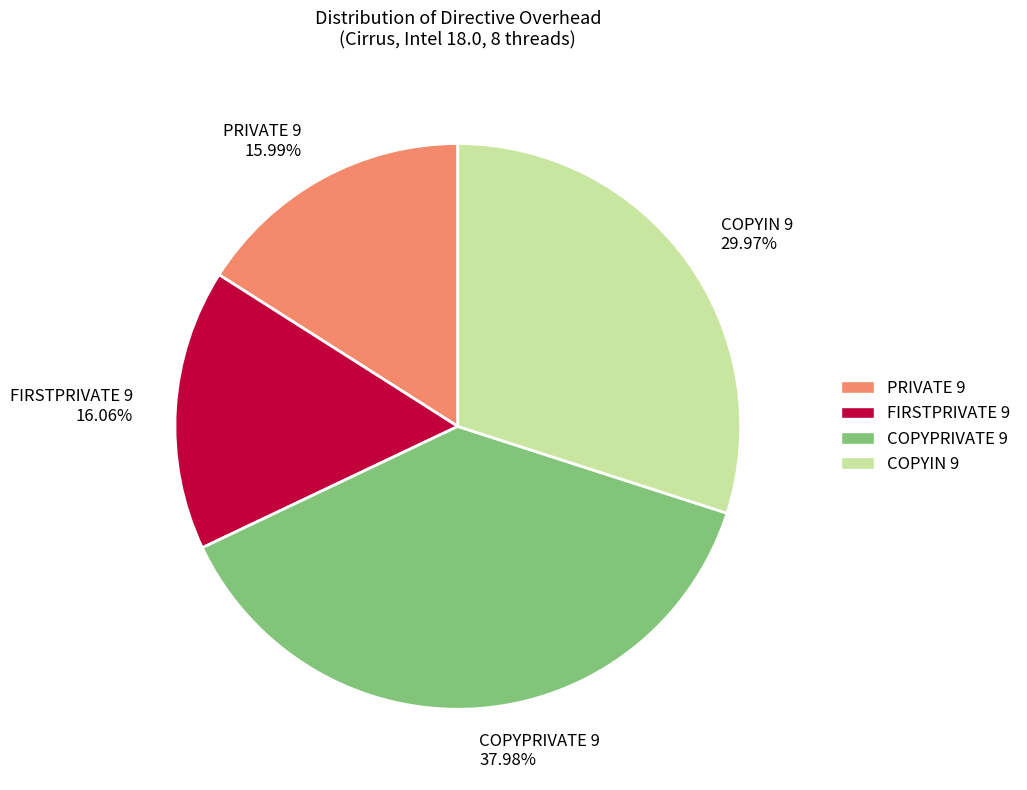

What is the ratio of the value at FIRSTPRIVATE 9 to the value at PRIVATE 9?

1.0